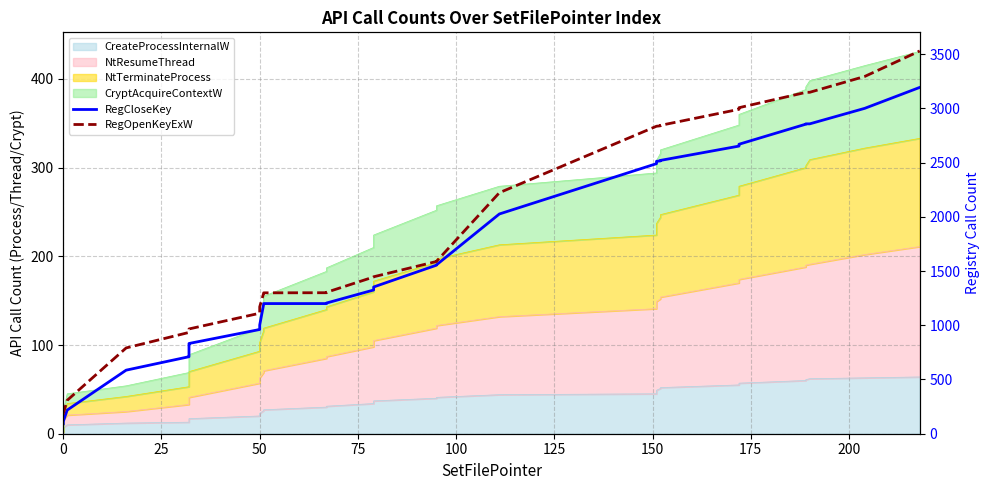

True or false: RegOpenKeyExW and RegCloseKey intersect in this chart.

False